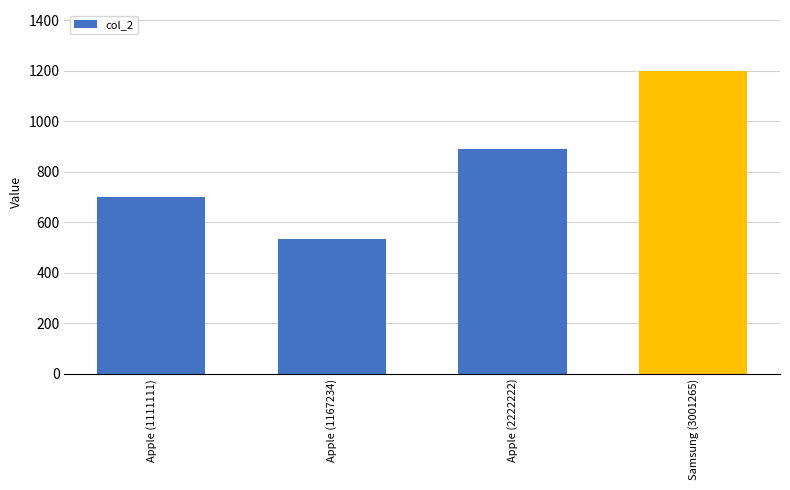

Reading left to right, extract all data points from this chart.

Apple (1111111)=700	Apple (1167234)=534	Apple (2222222)=888	Samsung (3001265)=1200